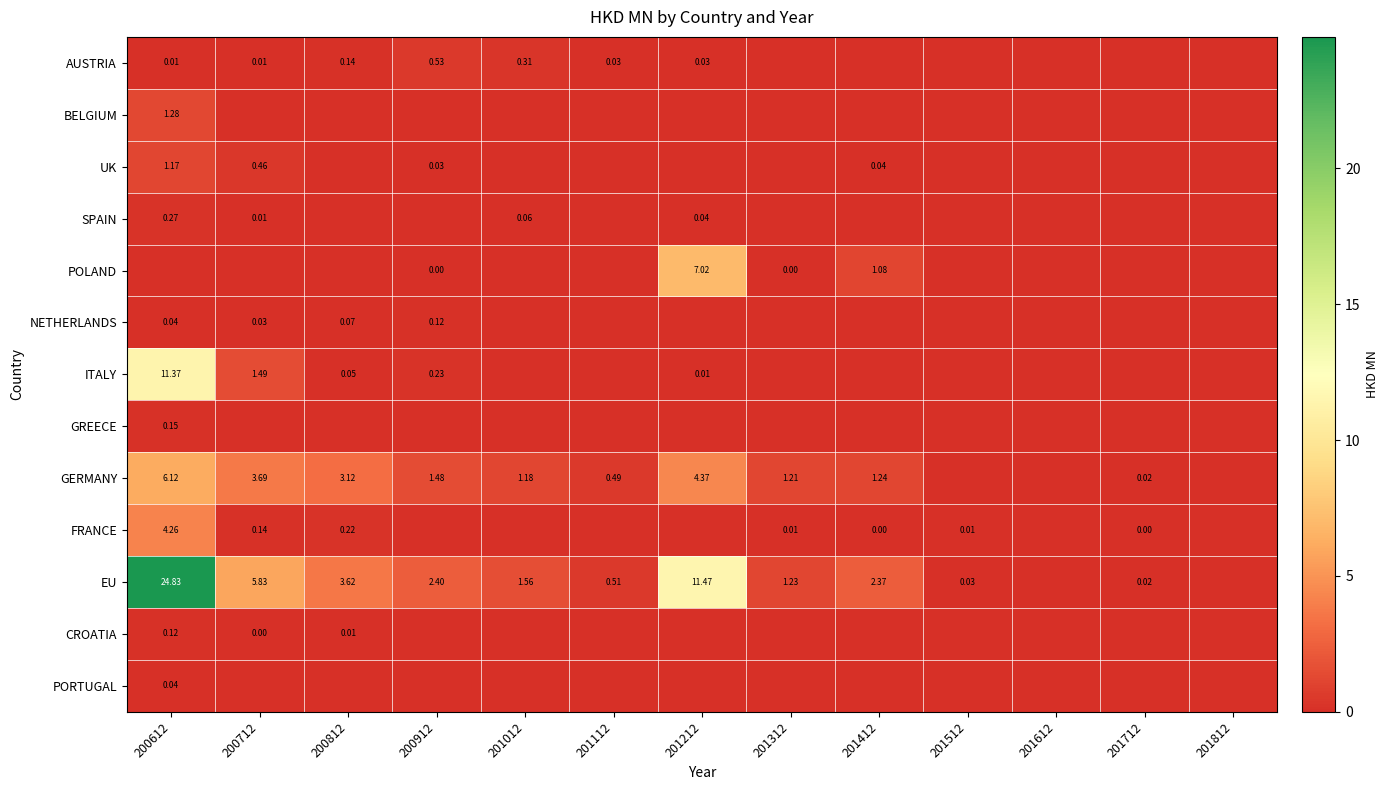

True or false: NETHERLANDS has a value of 0.0 at 201412.

True